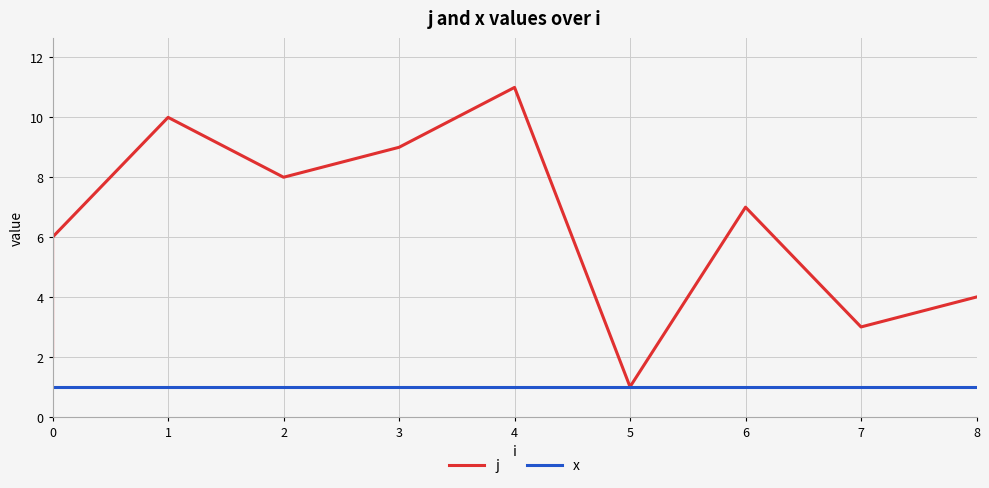

Rank the series at 7 from lowest to highest value.

x, j